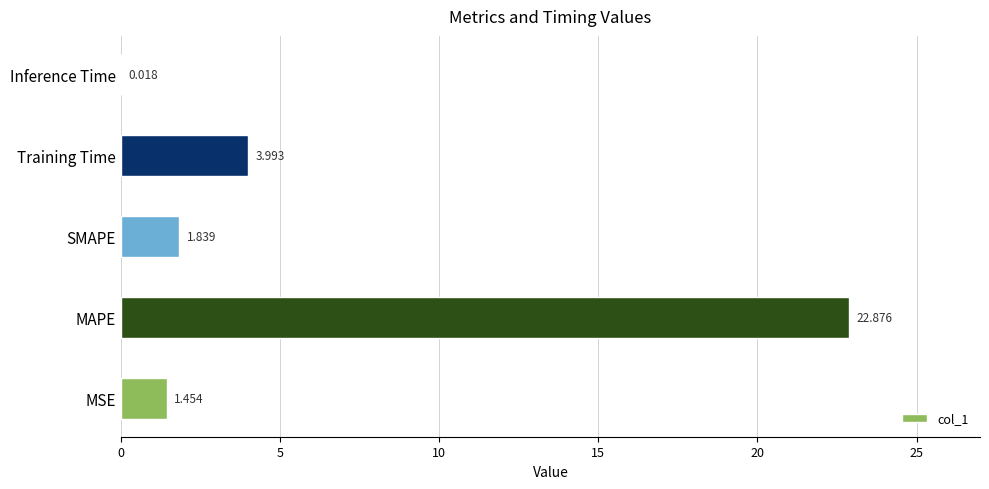

Which category has the highest value across all series?

MAPE